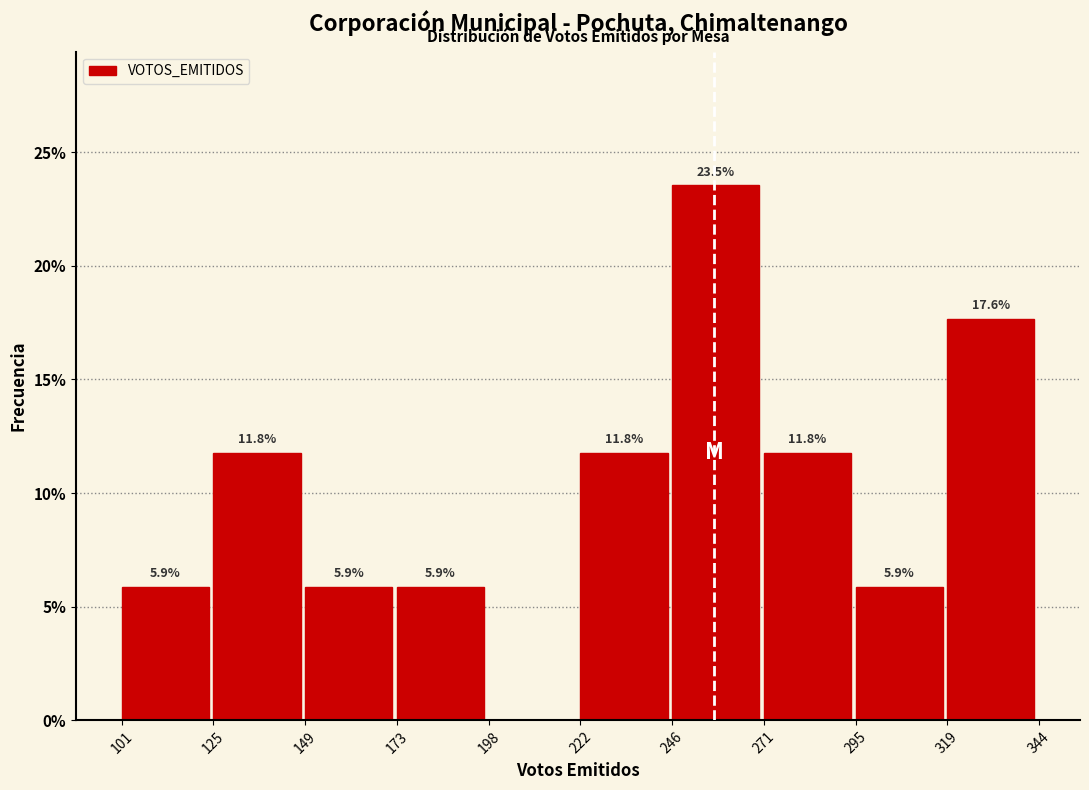

Over which range of the x-axis is the bar tallest?

246 to 271